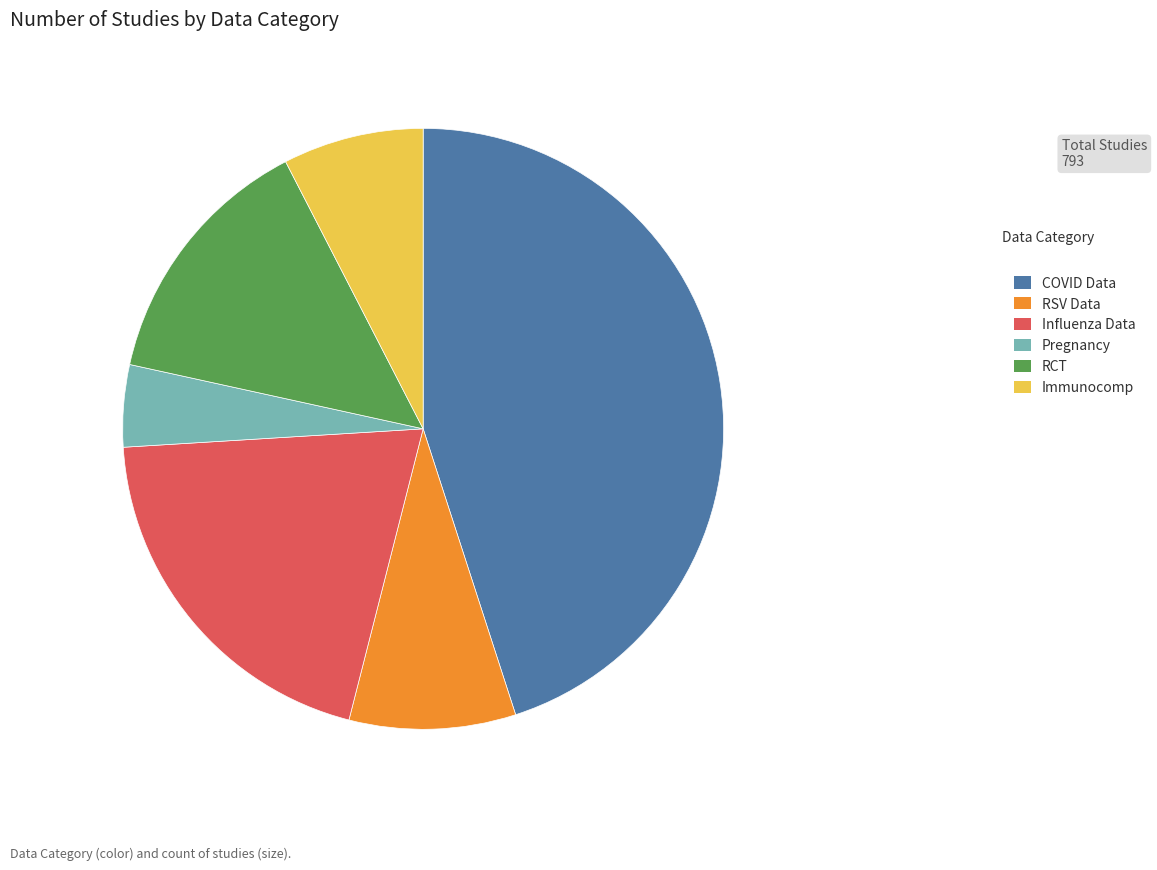

Count the number of slices in the pie.

6